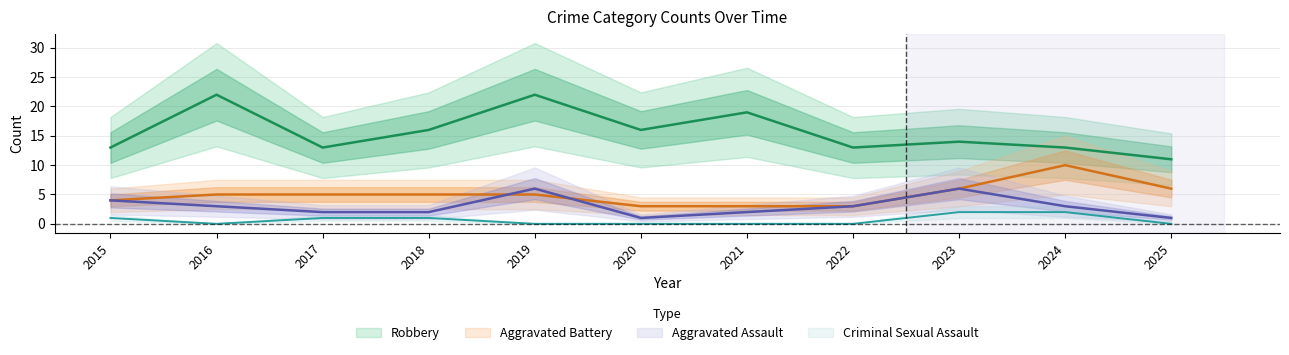

Count the number of data series in this chart.

4